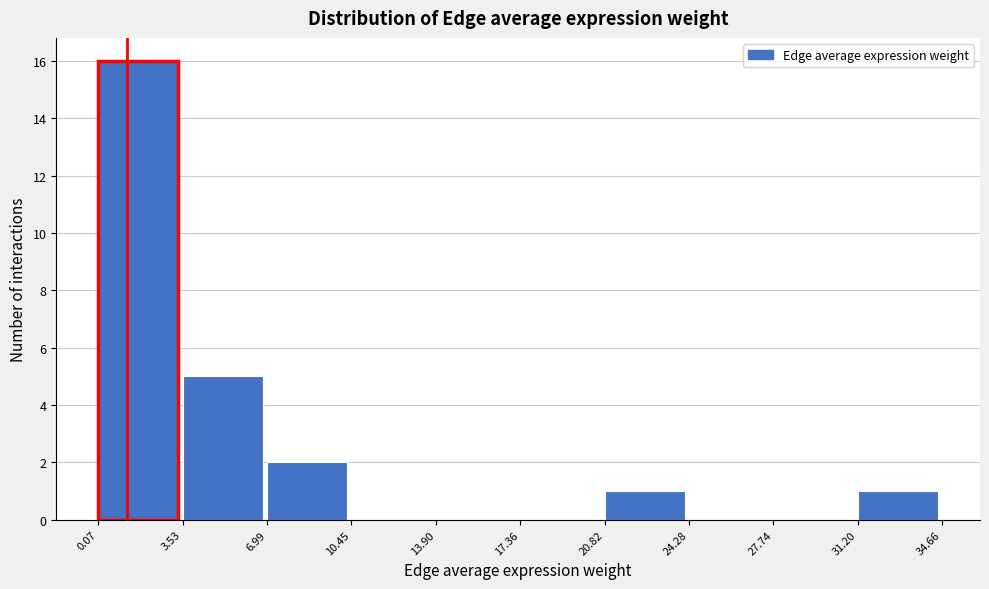

Reading left to right, list every bar in this chart as the range it spans on the x-axis followed by its height. The values are not printed on the chart, so give them approximately, as read against the axis.

0.07 to 3.53: 16
3.53 to 6.99: 5
6.99 to 10.45: 2
10.45 to 13.90: 0
13.90 to 17.36: 0
17.36 to 20.82: 0
20.82 to 24.28: 1
24.28 to 27.74: 0
27.74 to 31.20: 0
31.20 to 34.66: 1